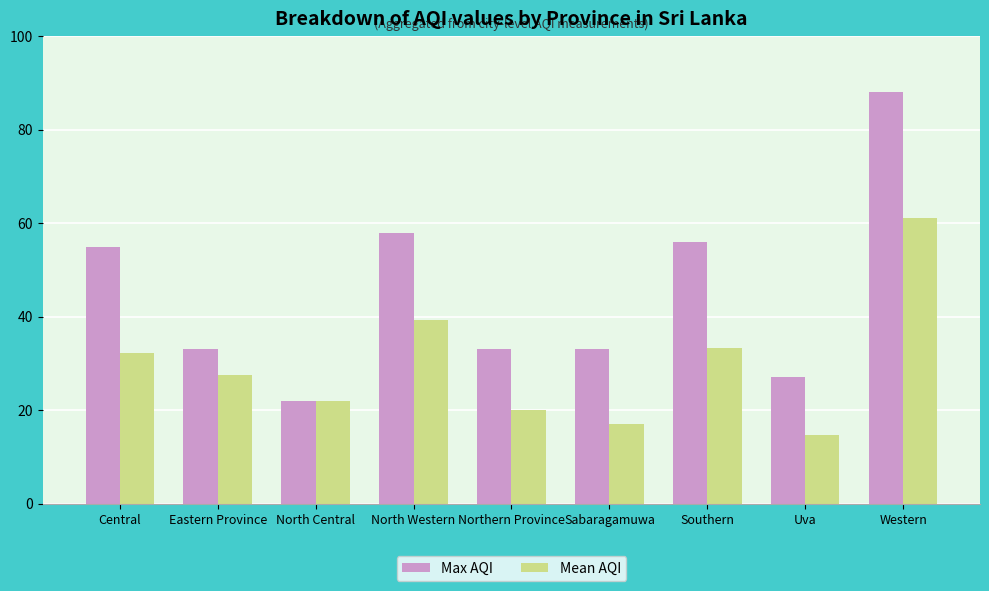

How many values in the Mean AQI series exceed 27?

5